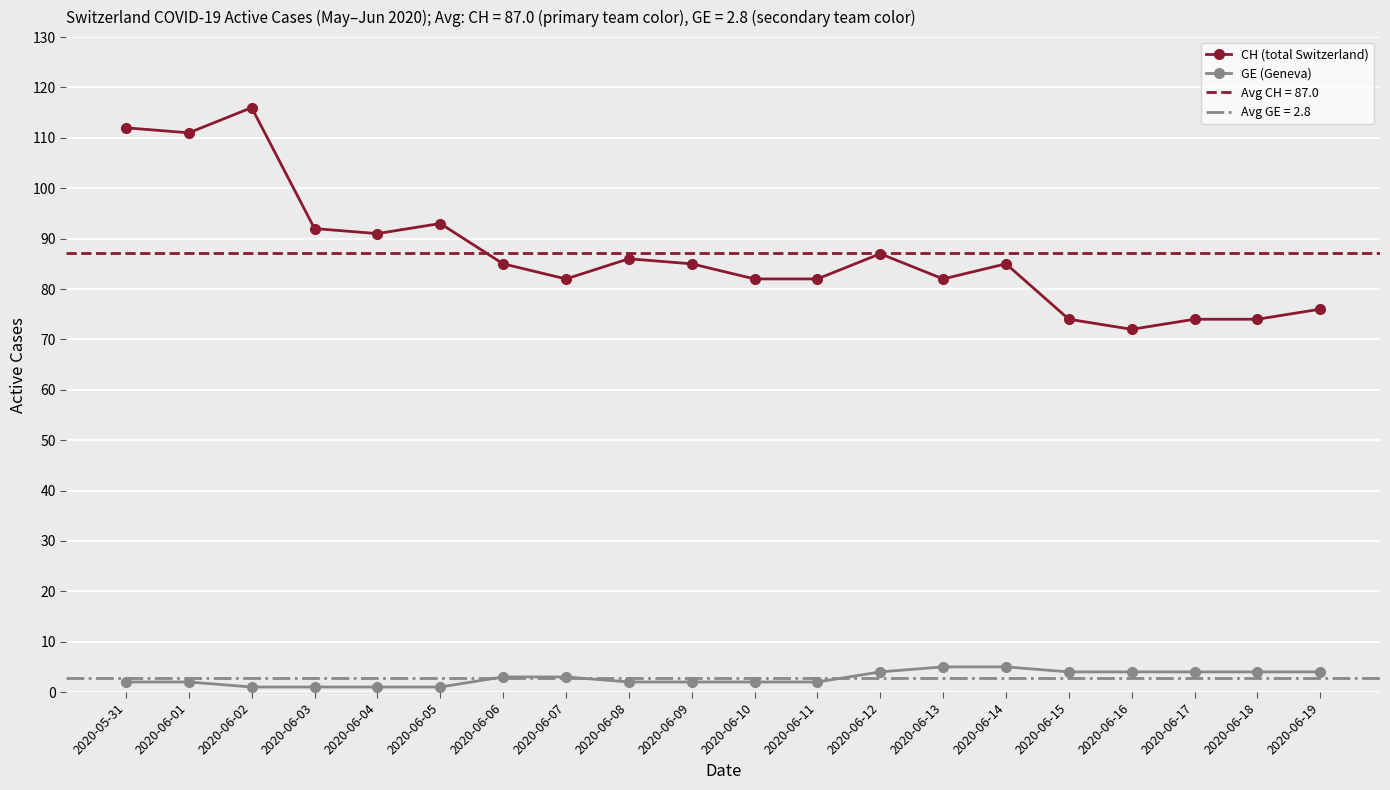

True or false: CH (total Switzerland) and GE (Geneva) intersect in this chart.

False